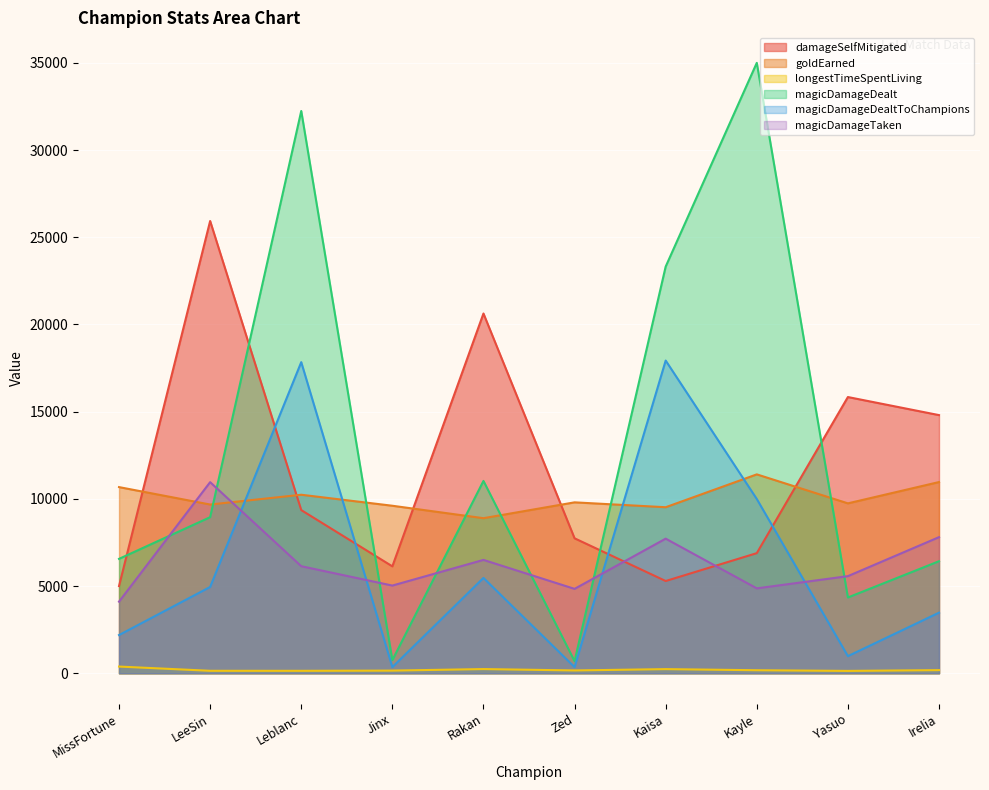

Where does the magicDamageTaken series first go above 6138?

LeeSin